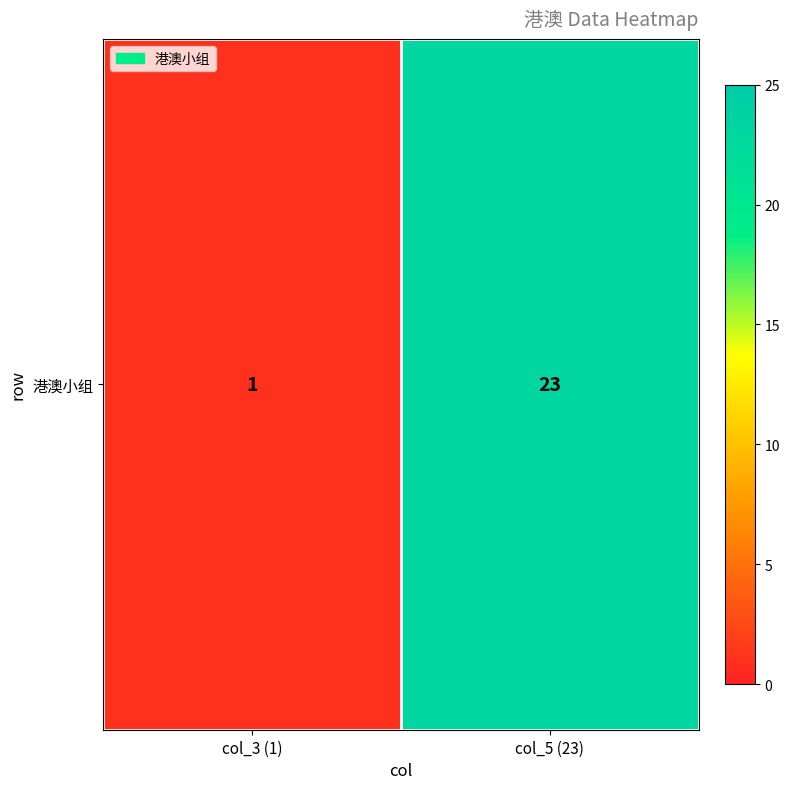

Reading left to right, what are all the values shown in this chart?

col_3 (1)=1	col_5 (23)=23